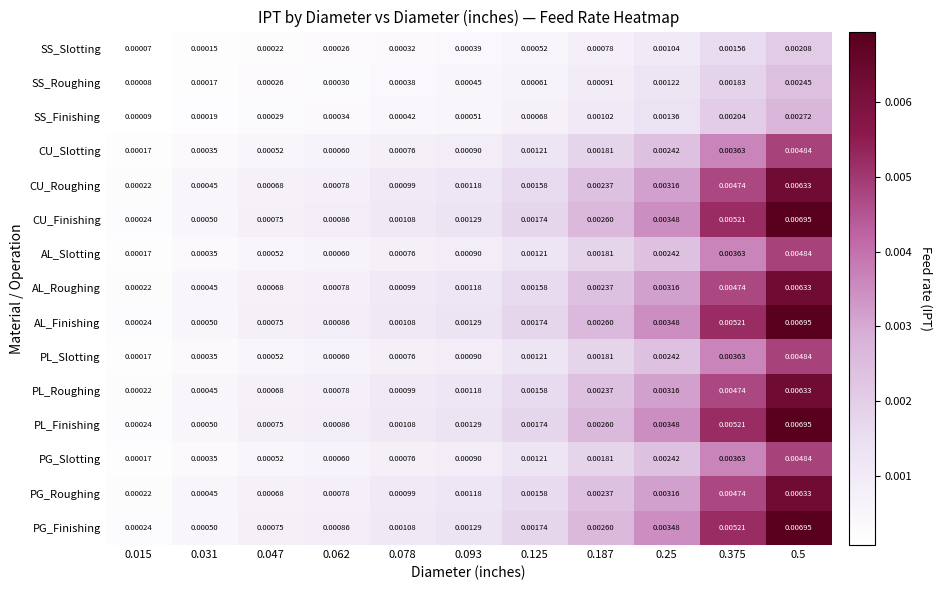

Is the value of AL_Finishing at 0.187 greater than the value of PL_Slotting at 0.125?

Yes